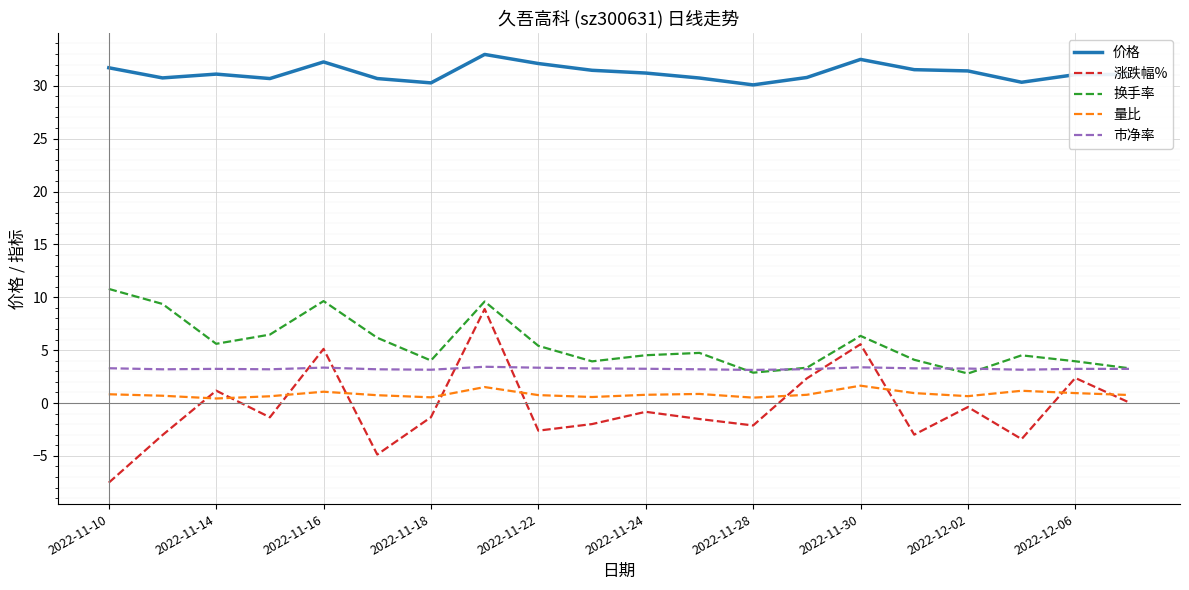

Which series has the largest total across all categories?

价格